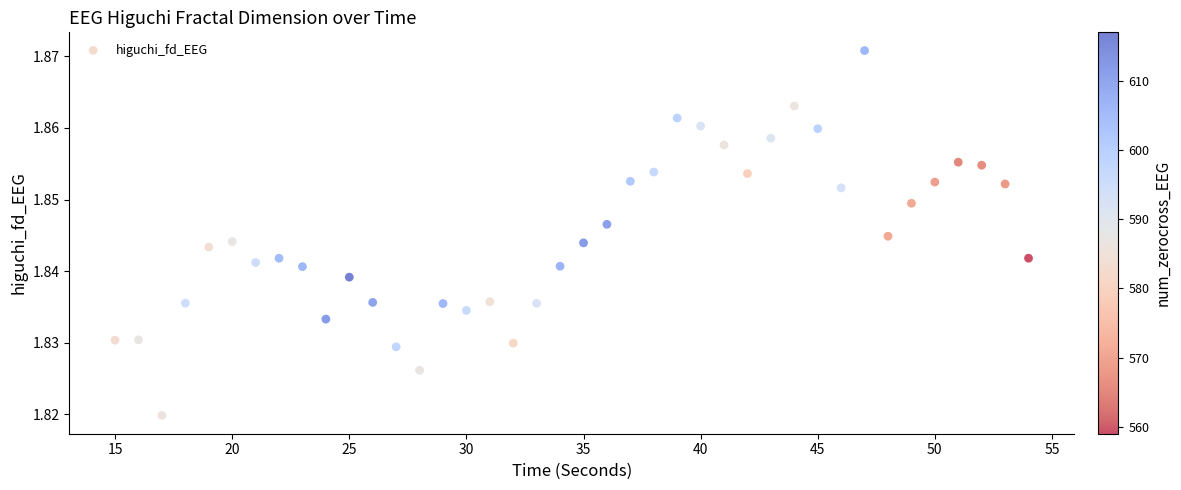

What is the range of X values (max minus min)?

39.0